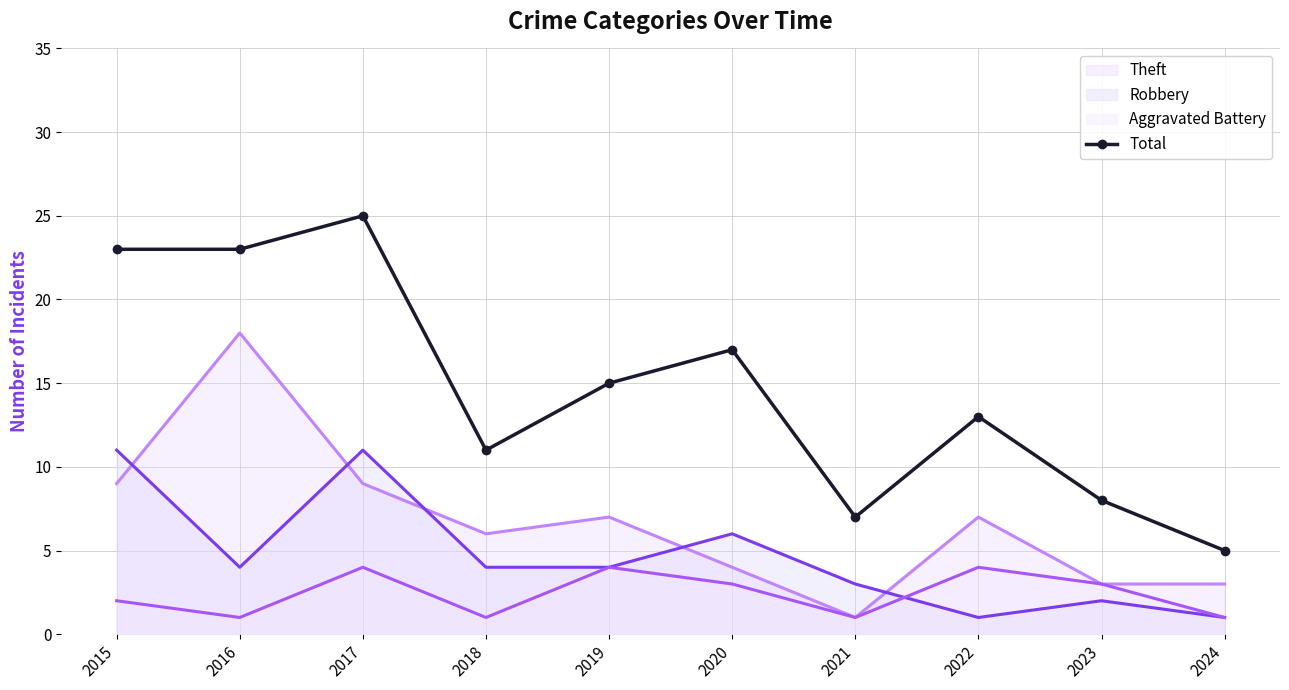

At which label is the value closest to 15?

2019